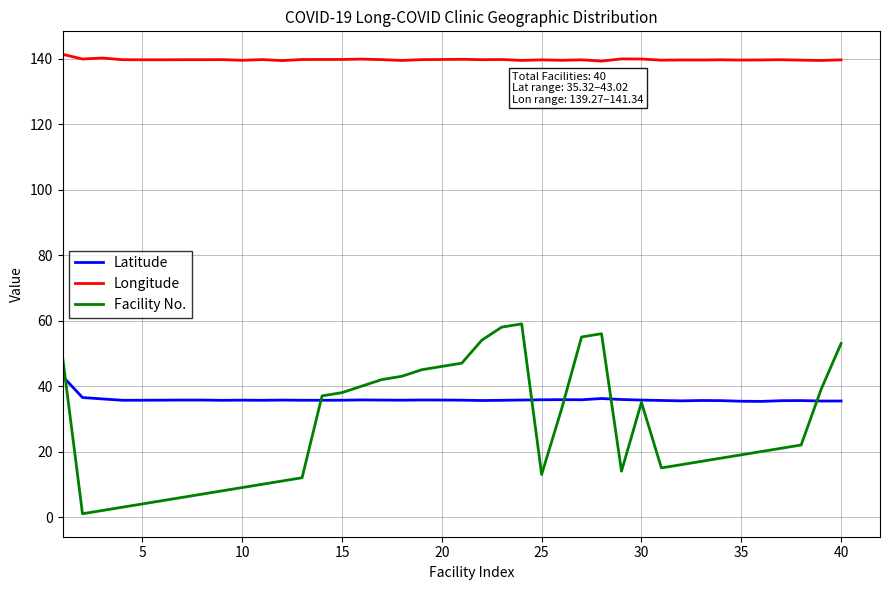

What is the highest value of the Latitude series?

43.0